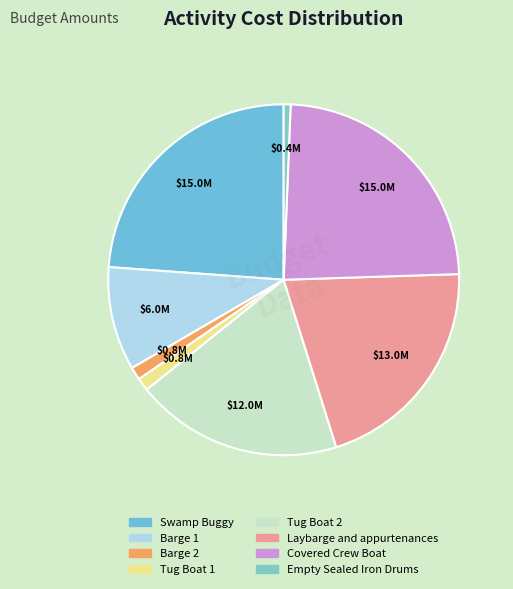

Is it true that Laybarge and appurtenances is 21% of the pie?

True